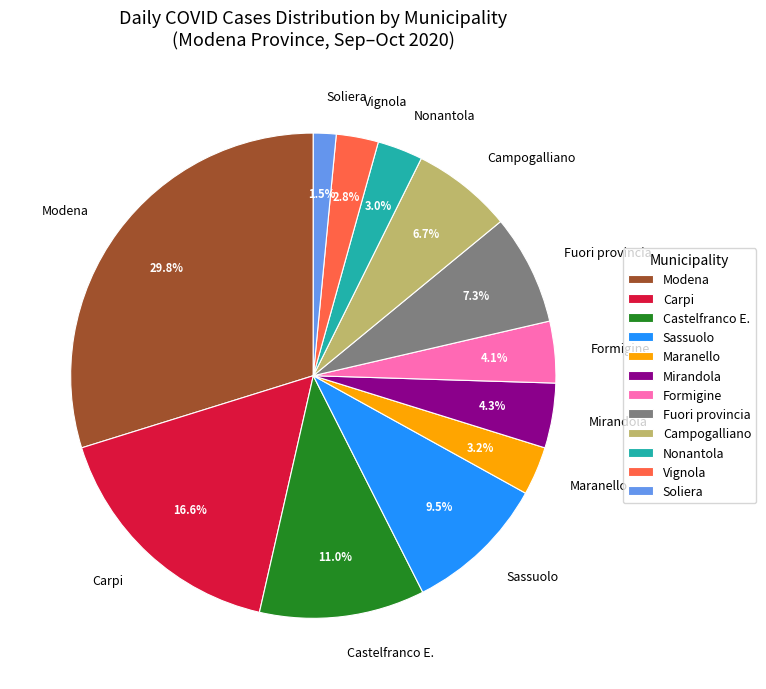

Which has a higher value, Campogalliano or Vignola?

Campogalliano